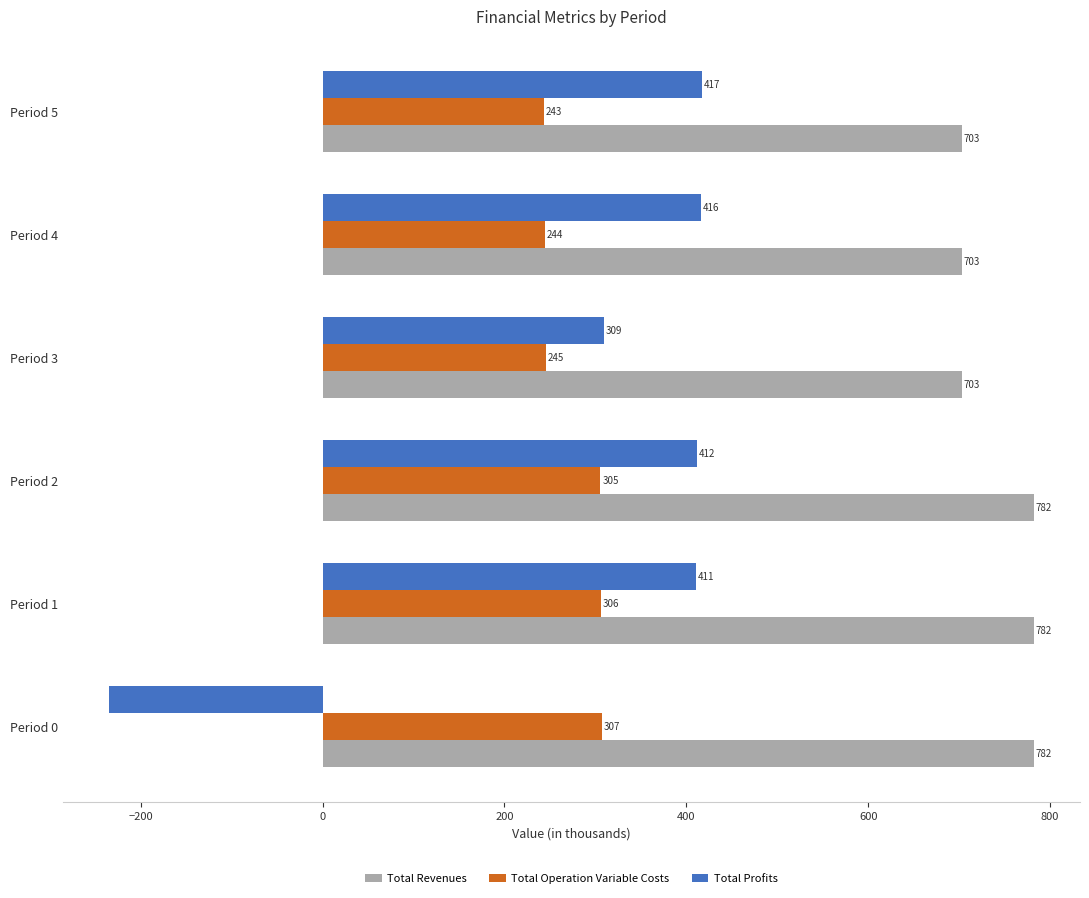

How many positive values does the Total Profits series have?

5